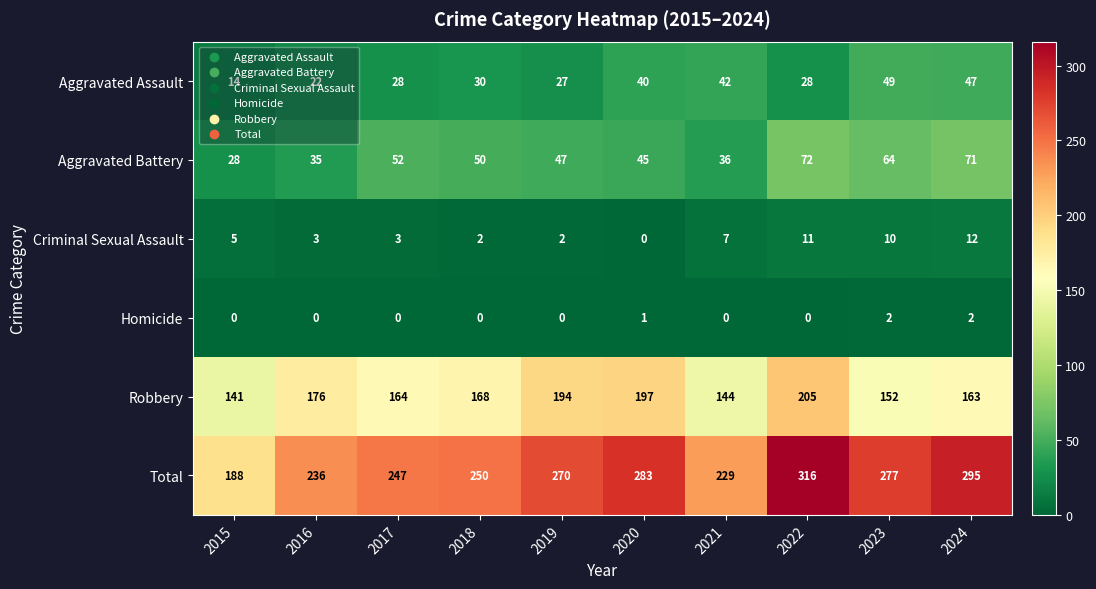

The value of Robbery at 2015 is 141. True or false?

True